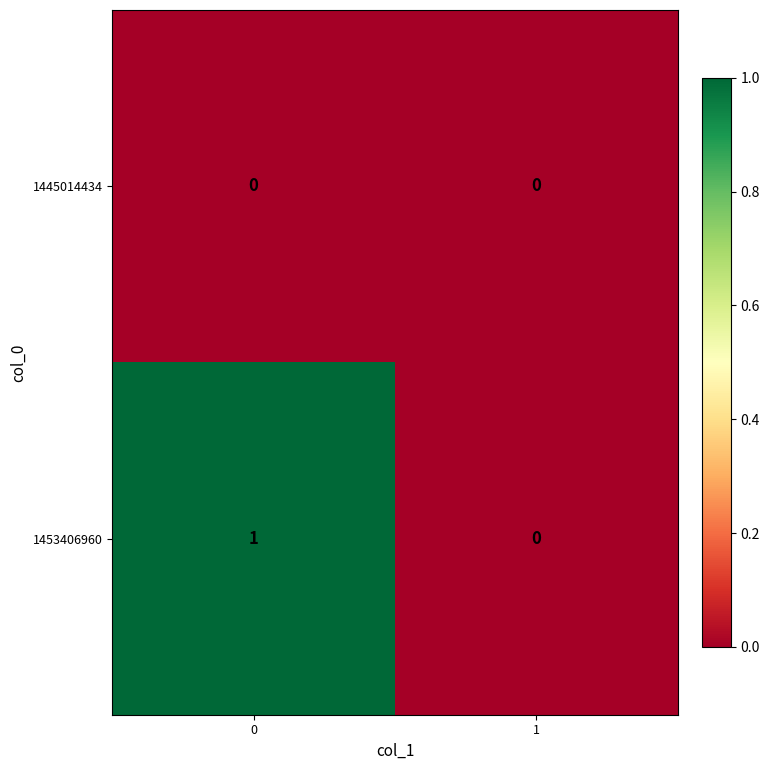

List the series in order of their peak value, lowest first.

1445014434, 1453406960